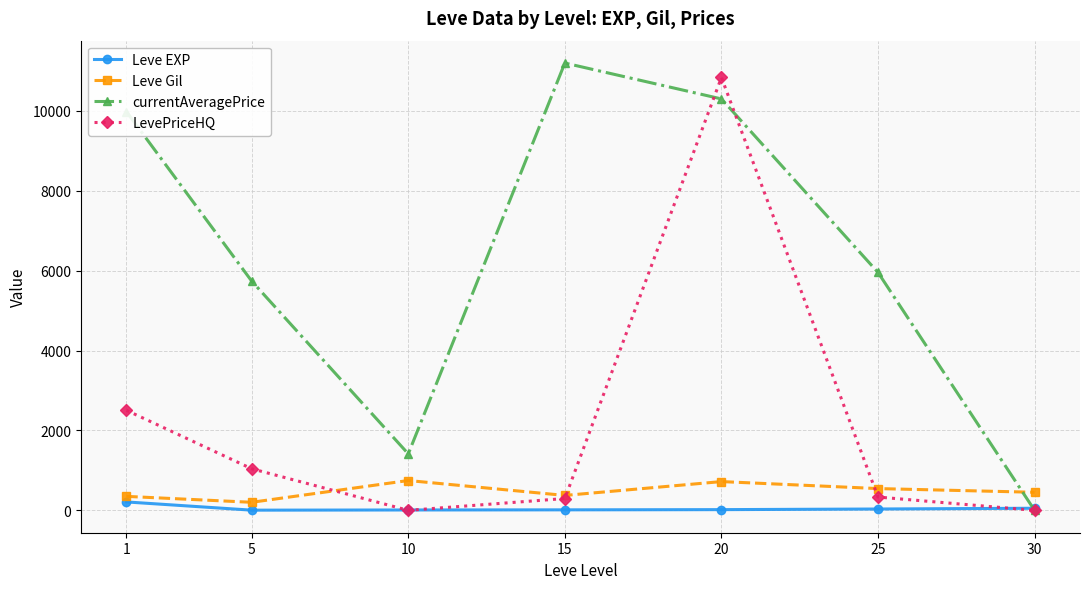

What is the total value across all series at 25?

6864.7